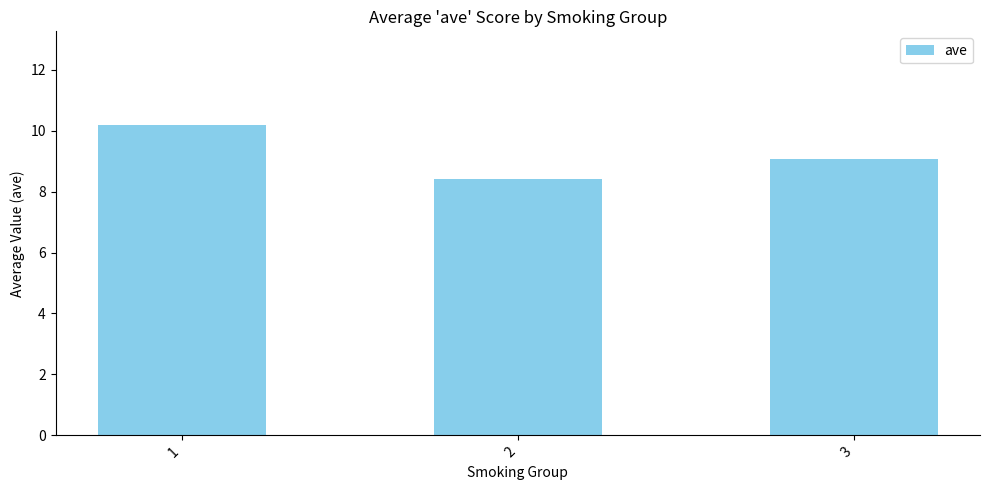

What is the maximum value shown in the chart?

10.2